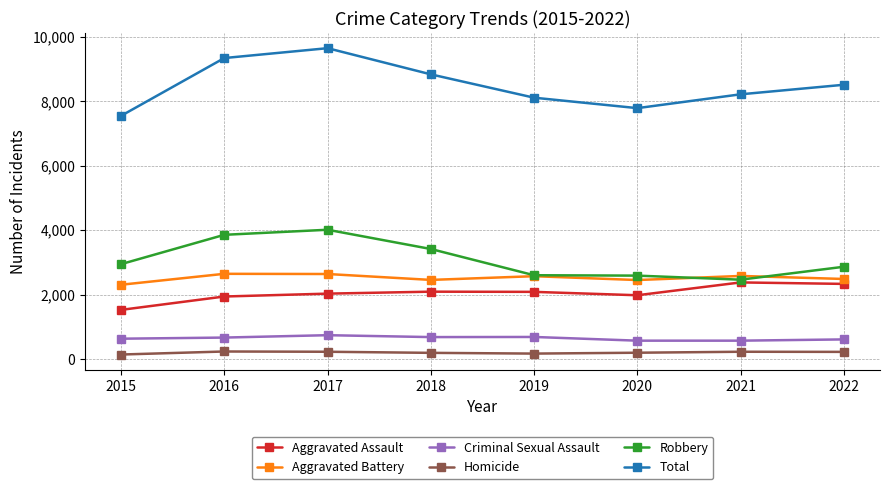

What is the greatest value displayed?

9644